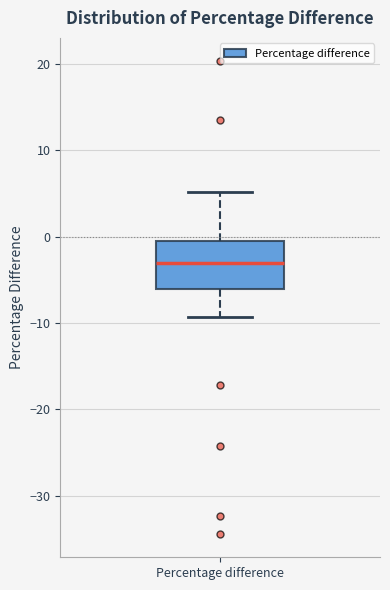

Transcribe this box plot: give where the median line is, the range the box spans, and where the two whiskers end, as read against the y-axis. The values are not printed on the chart, so give them approximately, as read against the axis.

median -3, box -6 to 0, whiskers -9 to 5